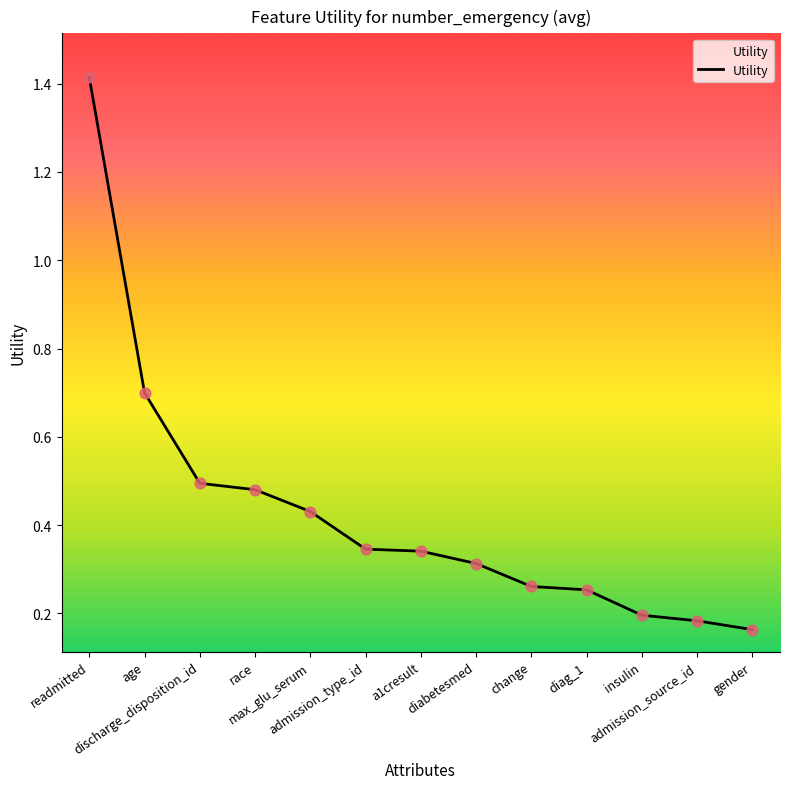

Which has a higher value, readmitted or gender?

readmitted